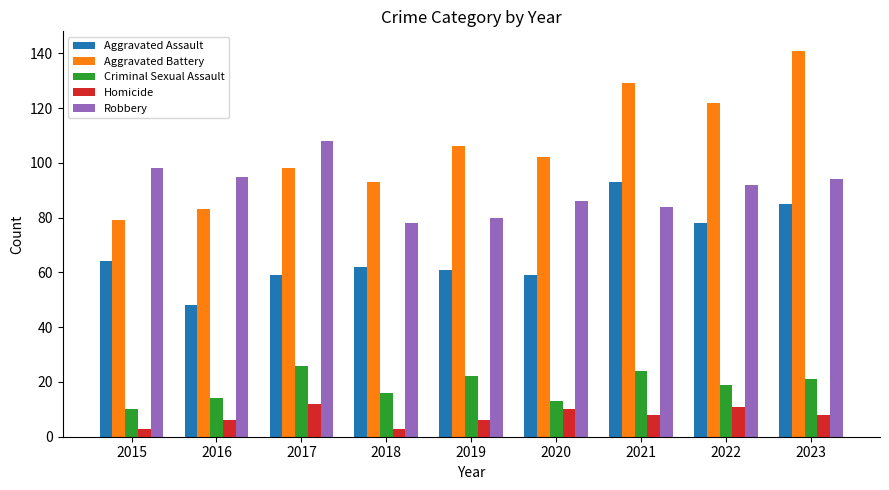

What is the value of the Robbery bar at the 7th from the left?

84